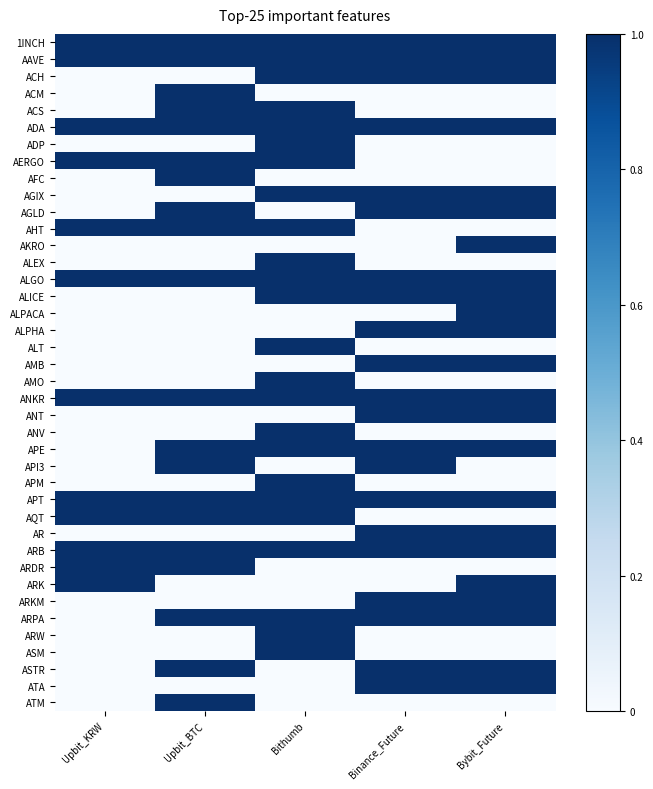

At how many categories does at least one series exceed 0?

5